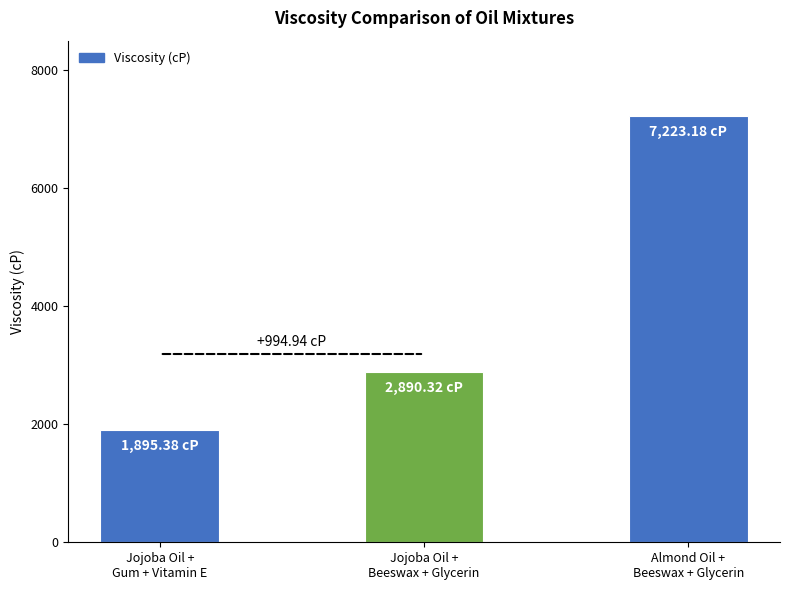

How many bars are there in total?

3